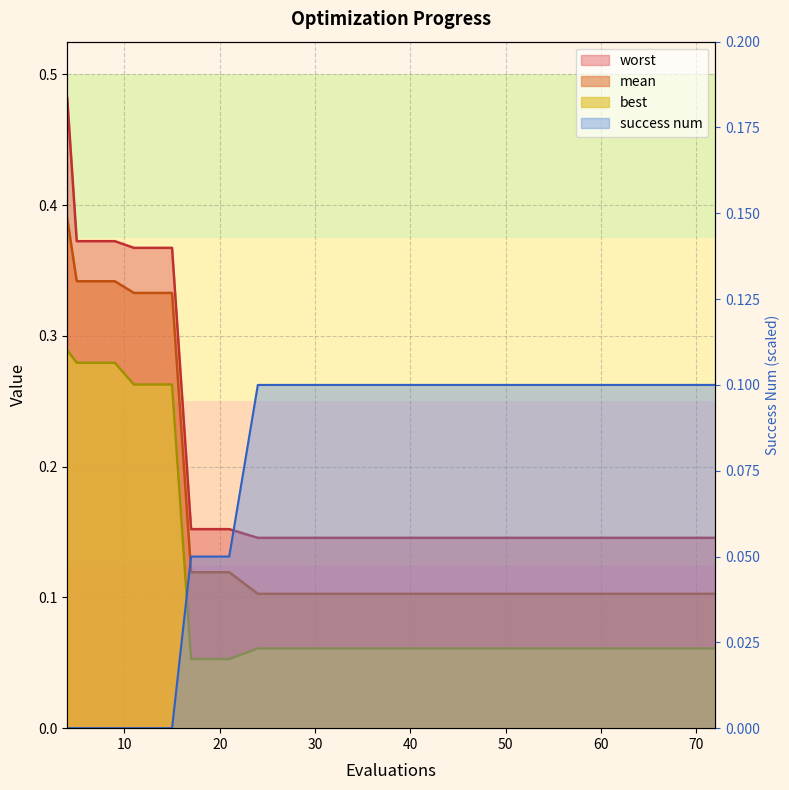

At how many categories does at least one series exceed 0?

20